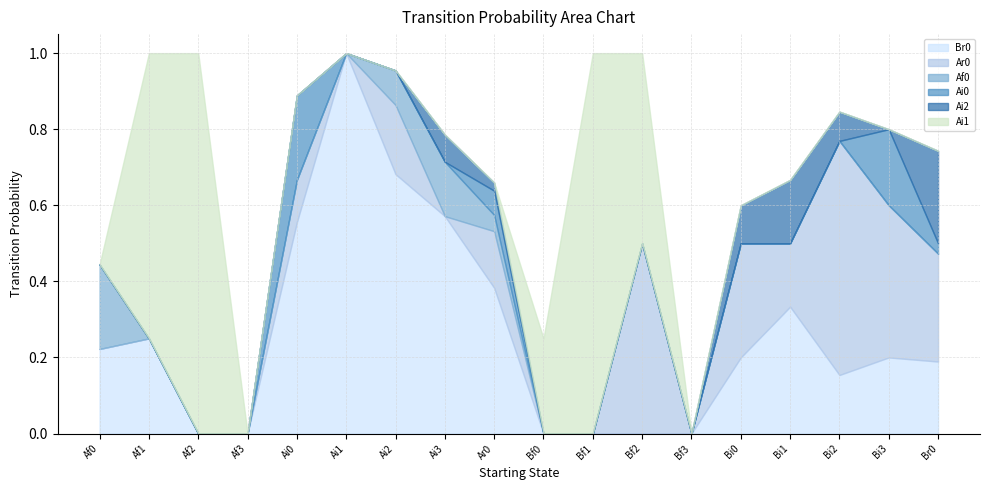

At how many categories does at least one series exceed 0?

16